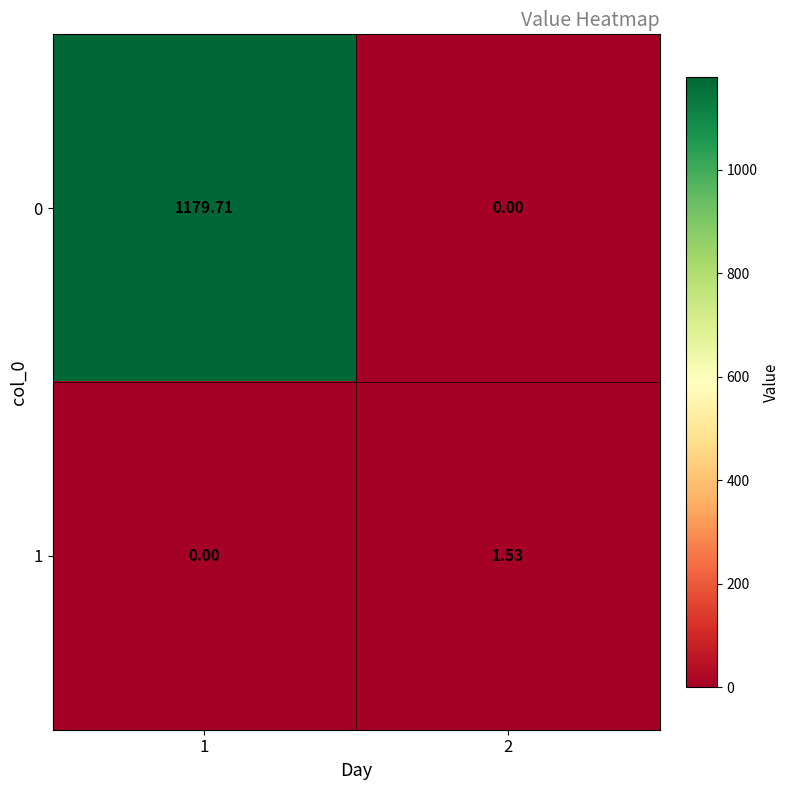

Is the value of 0 at 2 greater than the value of 1 at 2?

No